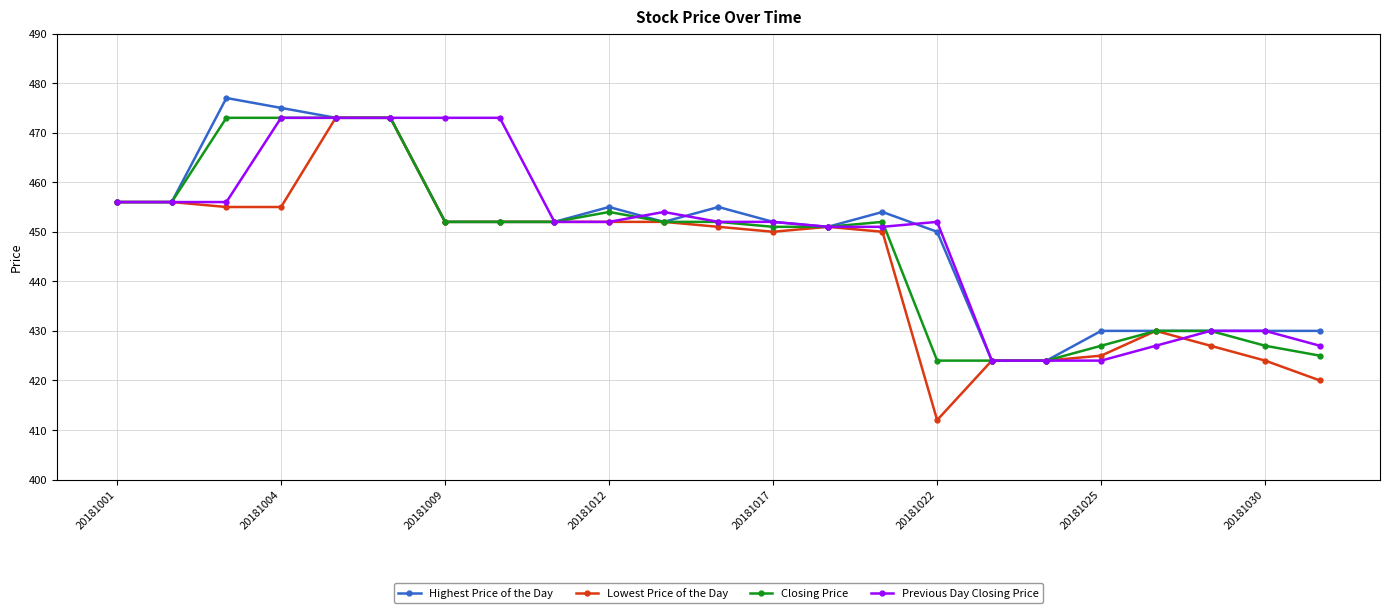

At how many categories does at least one series exceed 470?

6